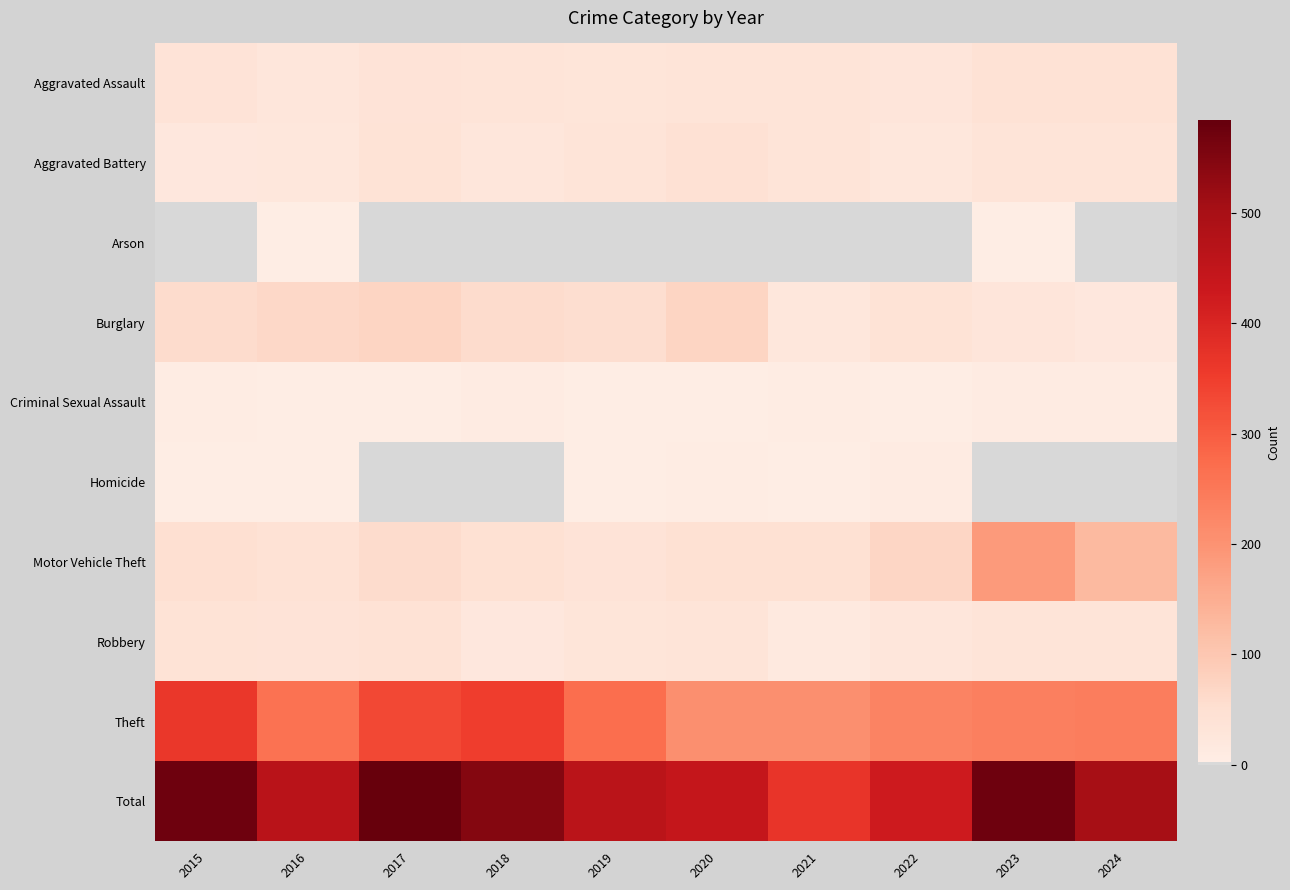

At how many categories does at least one series exceed 542?

4